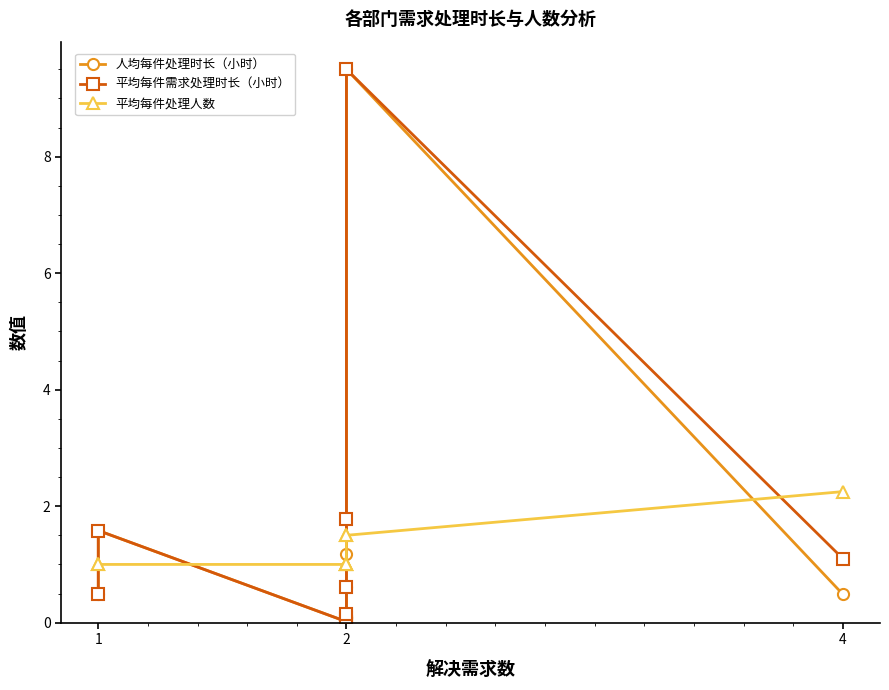

What are all the series names shown in the legend?

人均每件处理时长（小时）, 平均每件需求处理时长（小时）, 平均每件处理人数